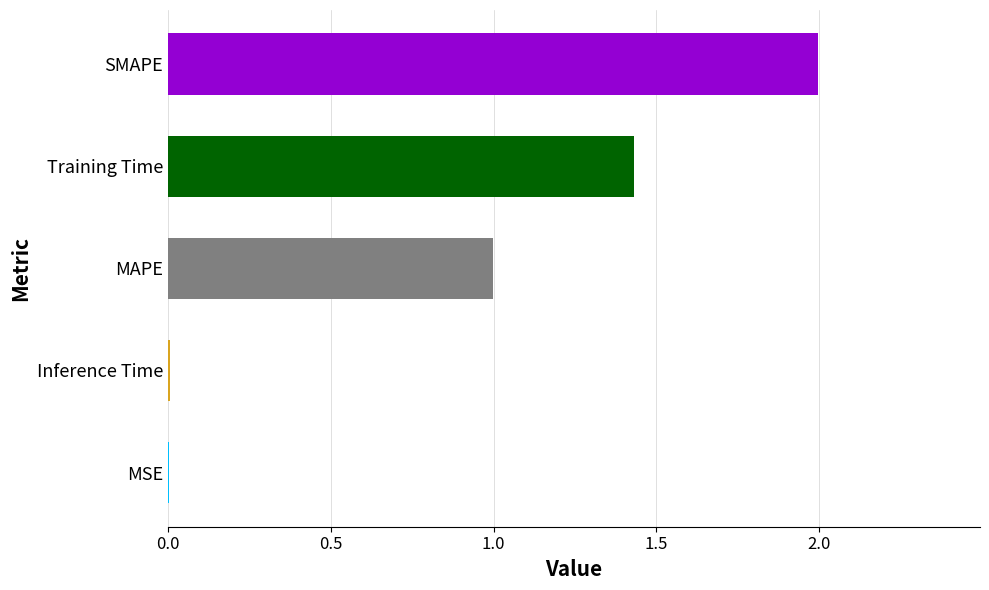

What is the sum of all values?

4.4